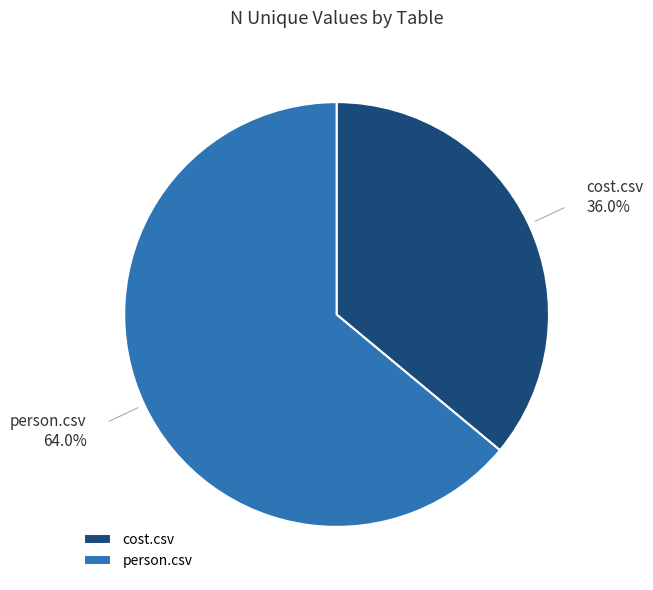

Which slice is the largest?

person.csv